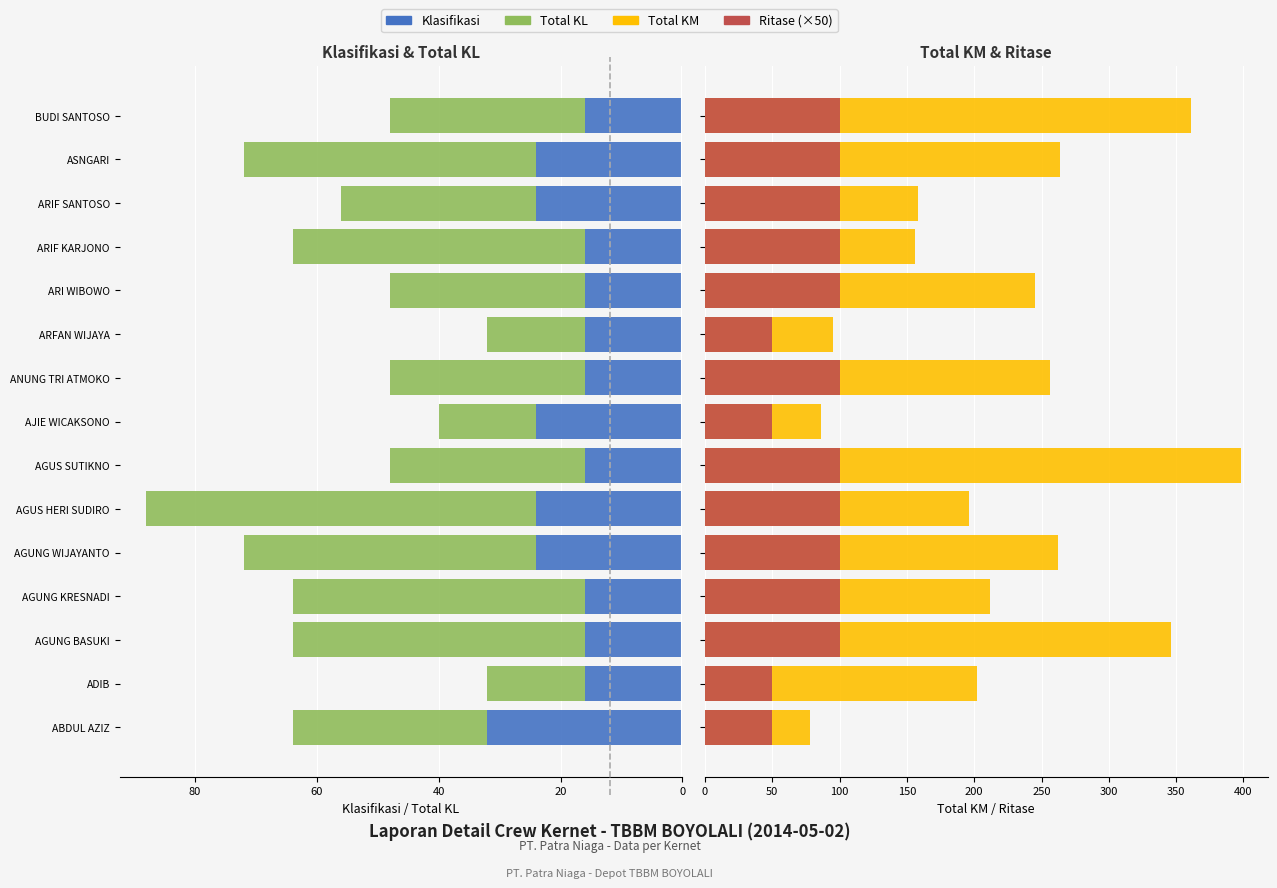

What is the value of the Total KL bar at the 9th from the left?

32